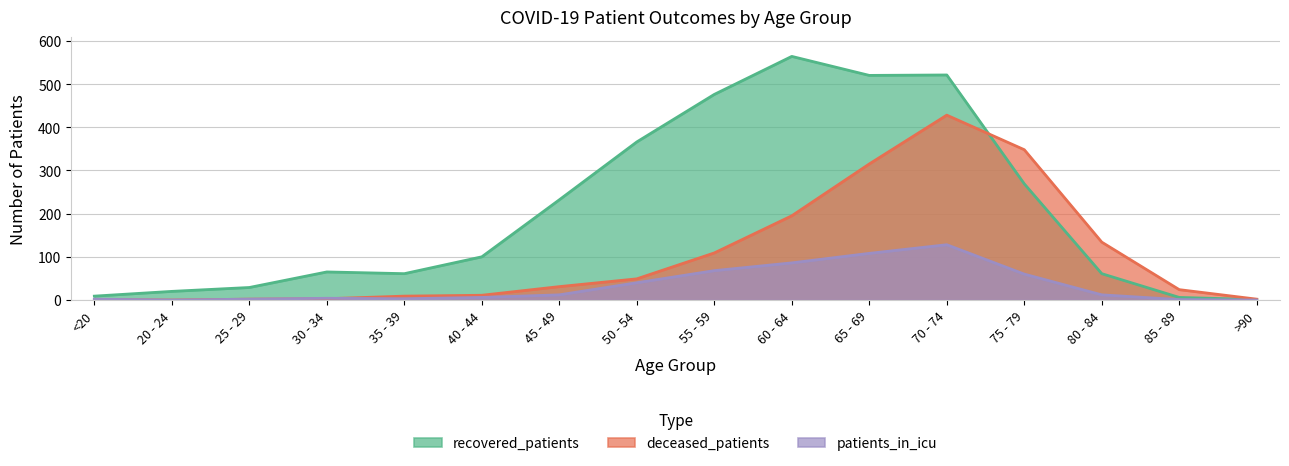

Rank the categories by patients_in_icu value from lowest to highest.

20 - 24, >90, 85 - 89, <20, 25 - 29, 35 - 39, 30 - 34, 40 - 44, 45 - 49, 80 - 84, 50 - 54, 75 - 79, 55 - 59, 60 - 64, 65 - 69, 70 - 74